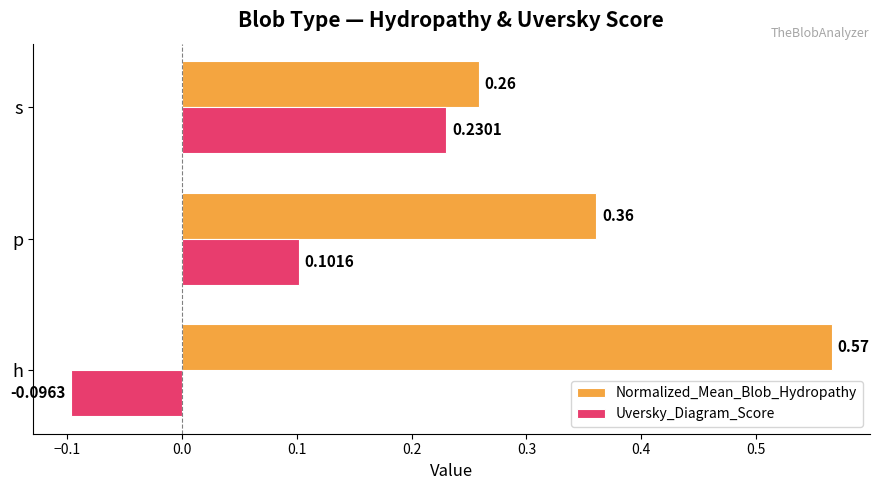

At how many categories does at least one series exceed 0?

3